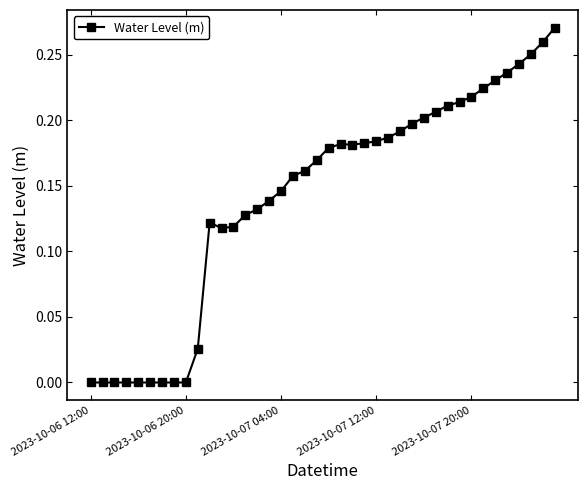

True or false: the data has more than 0 interior local peaks.

True